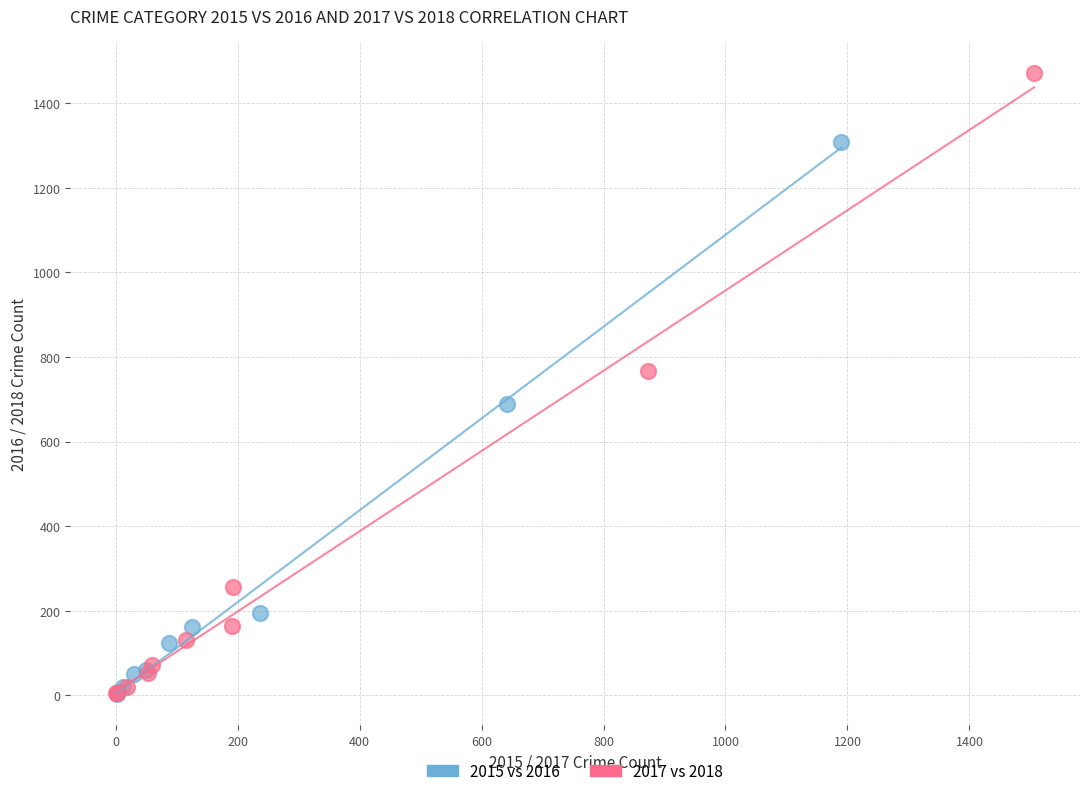

Which series reaches the maximum Y coordinate?

2017 vs 2018